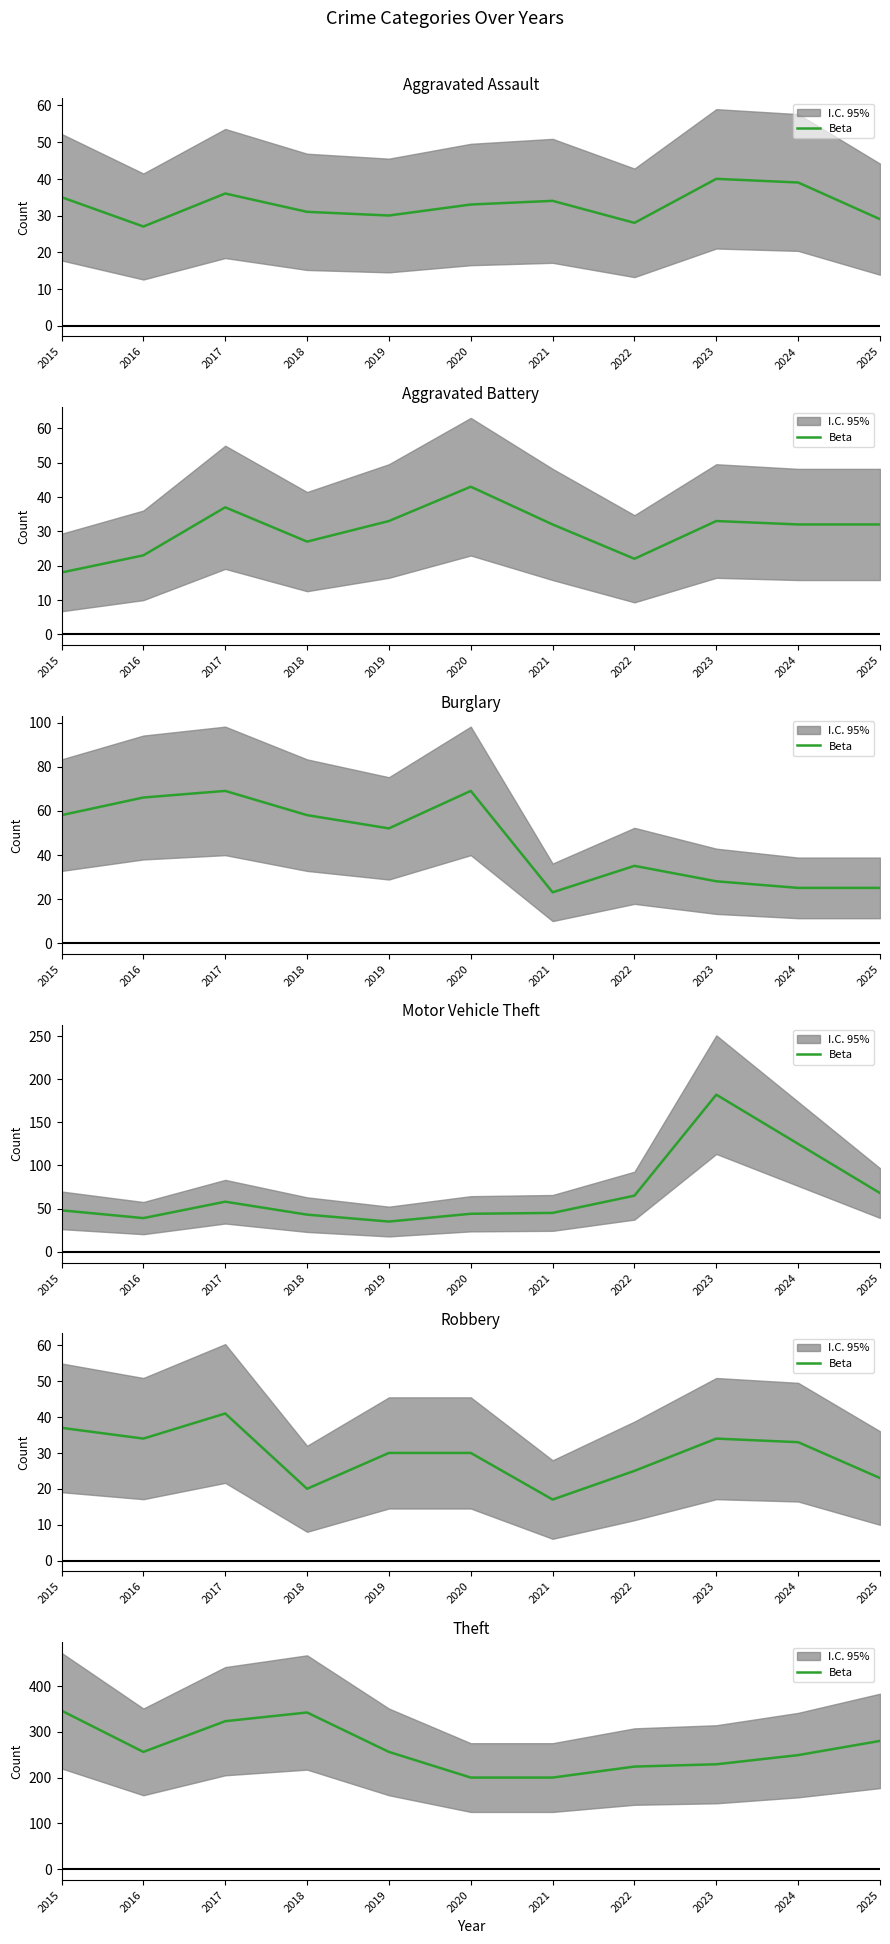

Where is the first local maximum?

2018